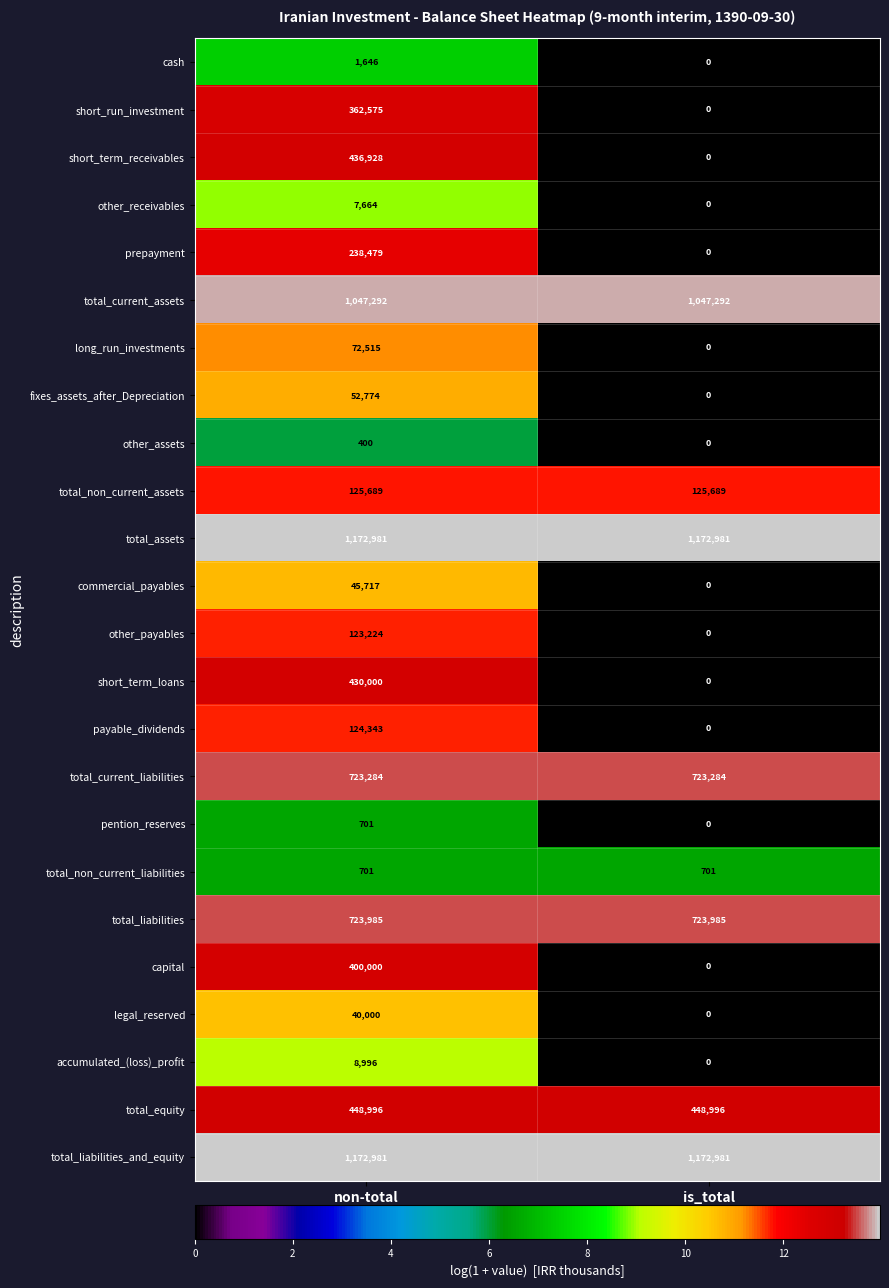

What is the difference between the maximum and minimum values in the commercial_payables series?

45717